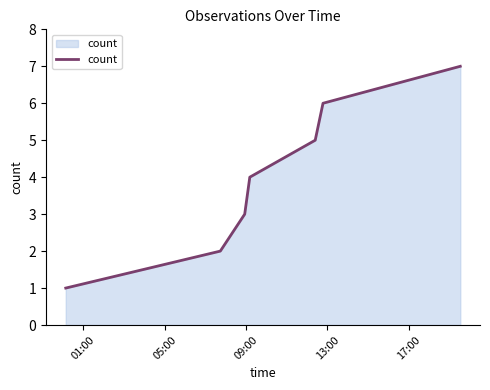

What is the greatest value displayed?

7